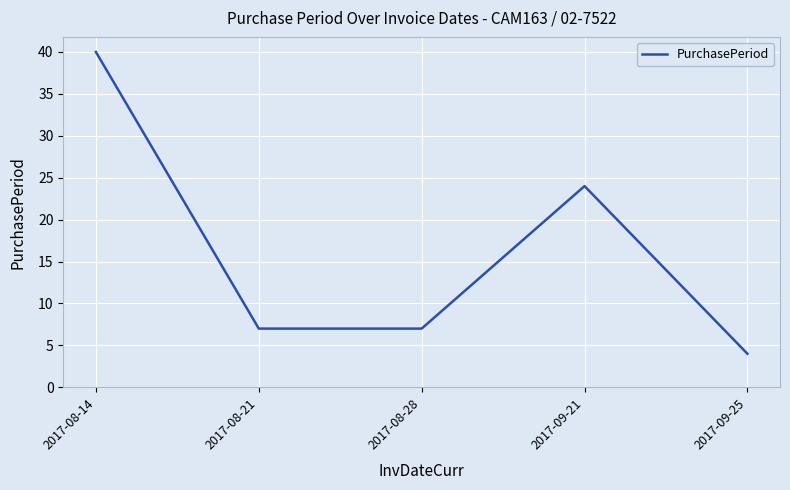

Reading right to left, extract all data points from this chart.

2017-09-25=4	2017-09-21=24	2017-08-28=7	2017-08-21=7	2017-08-14=40